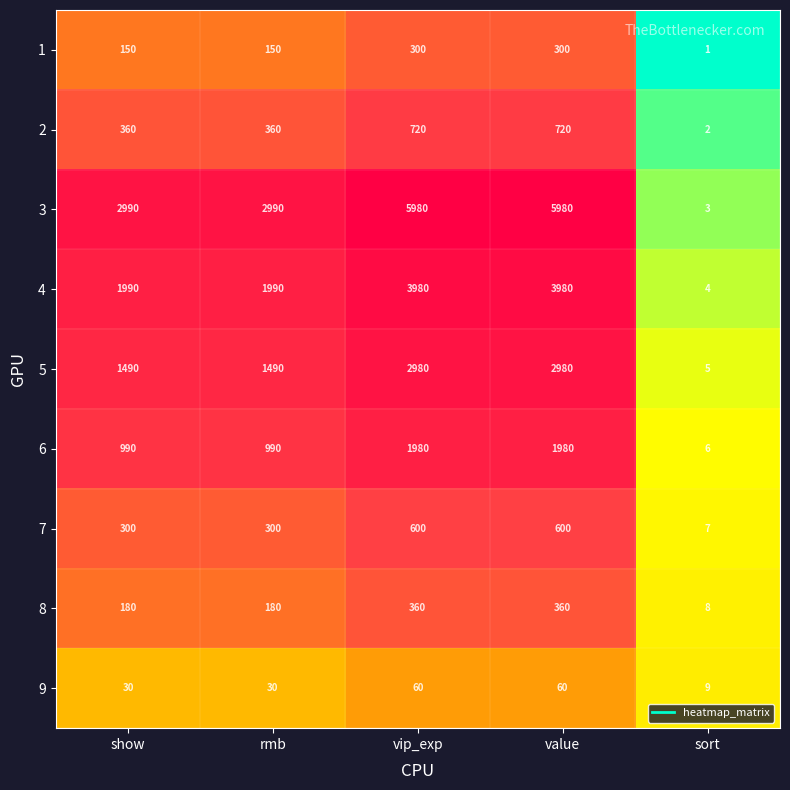

What is the difference between the maximum and minimum values in the 2 series?

718